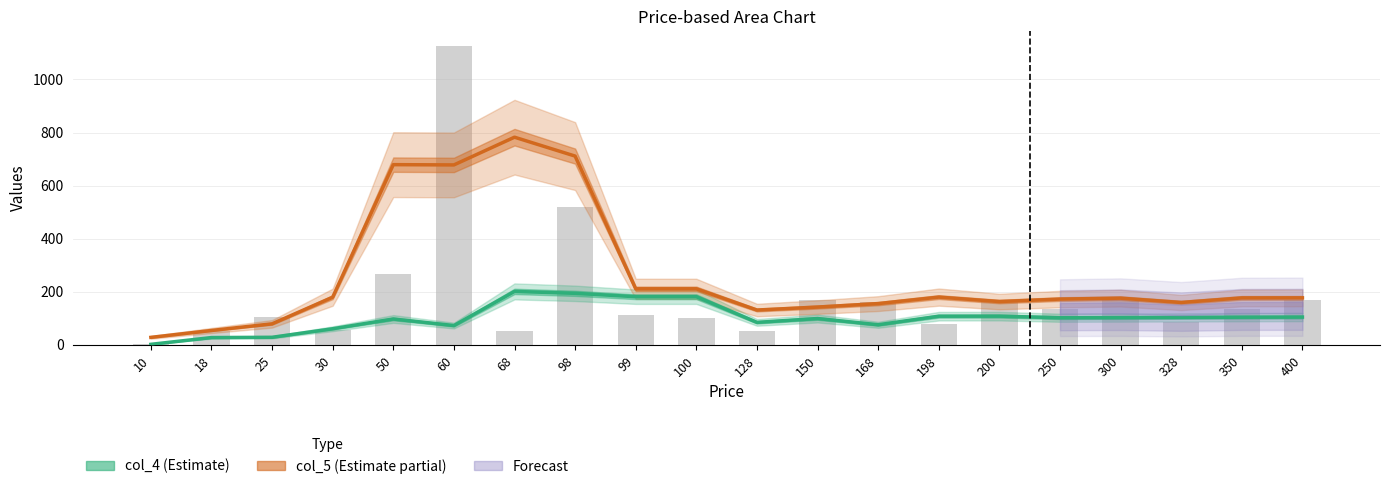

Reading right to left, transcribe all the data shown in this chart.

col_4: 104.5	104.0	103.2	102.5	102.0	108.0	107.8	75.5	99.0	84.5	181.2	181.2	194.0	201.2	72.5	97.2	60.5	28.2	27.2	1.8
col_5: 177.0	176.8	159.5	175.8	172.2	163.0	179.8	155.2	142.2	131.0	211.0	211.0	711.2	782.5	678.0	679.0	179.5	79.0	54.0	28.0